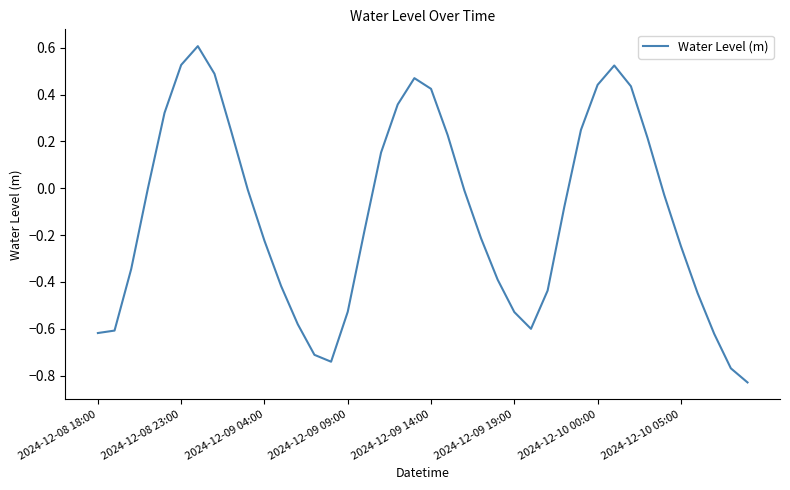

What is the difference between the maximum and minimum values?

1.4